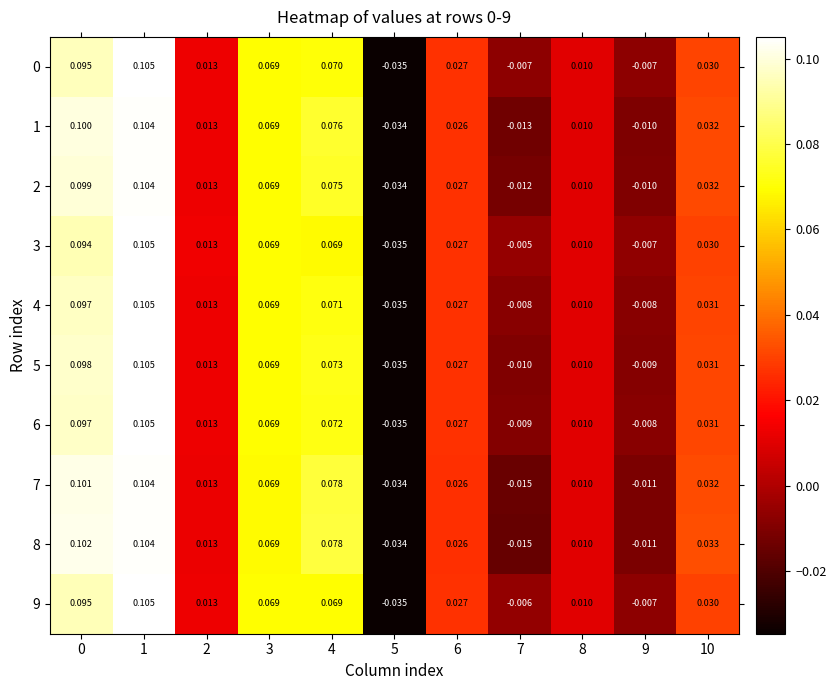

At how many categories does at least one series exceed 0?

8